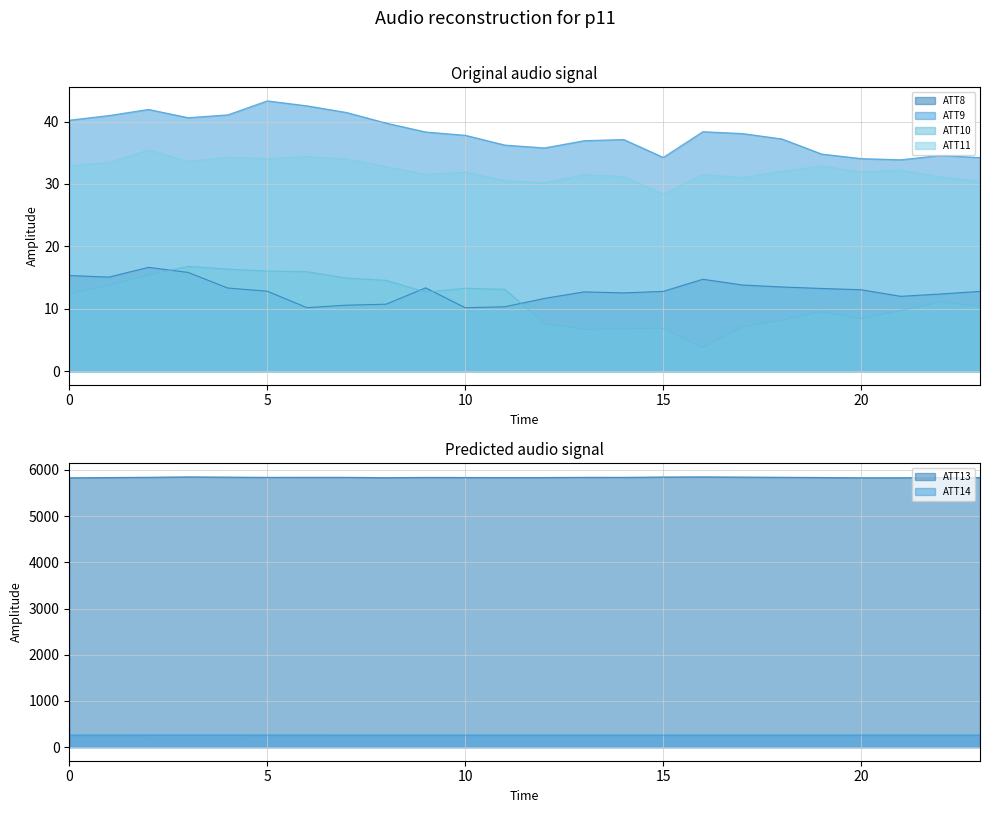

Is it true that ATT8 equals 5.6 at 12?

False